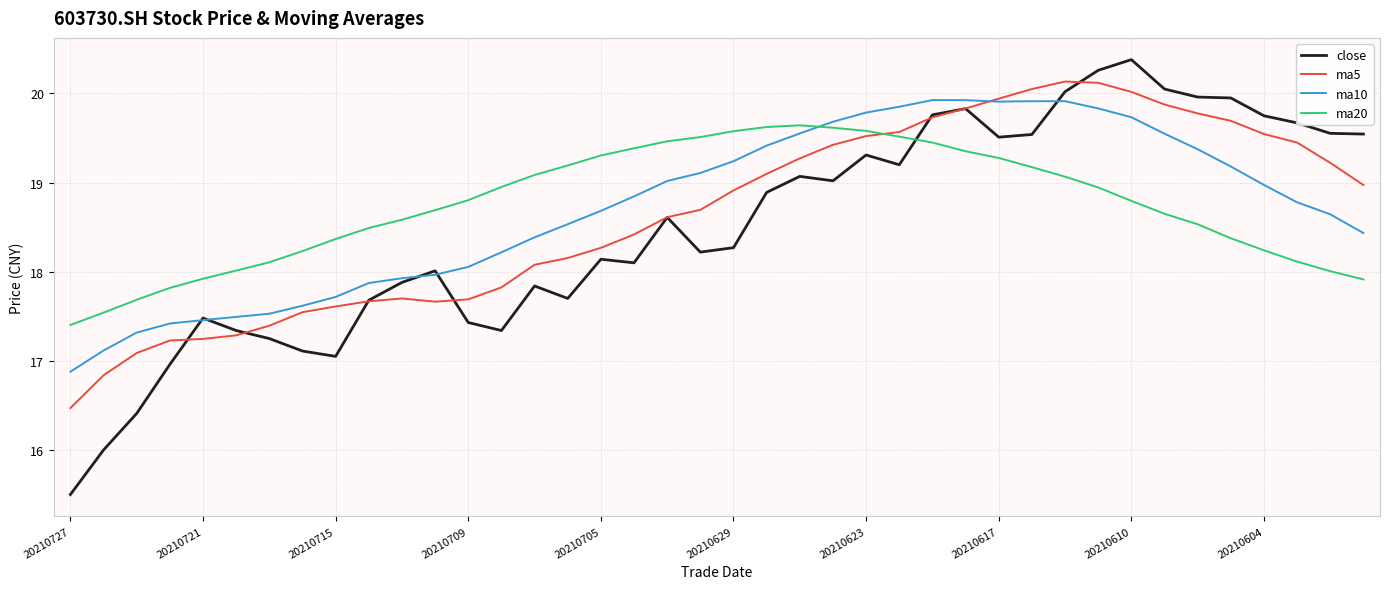

True or false: ma20 and close intersect in this chart.

True